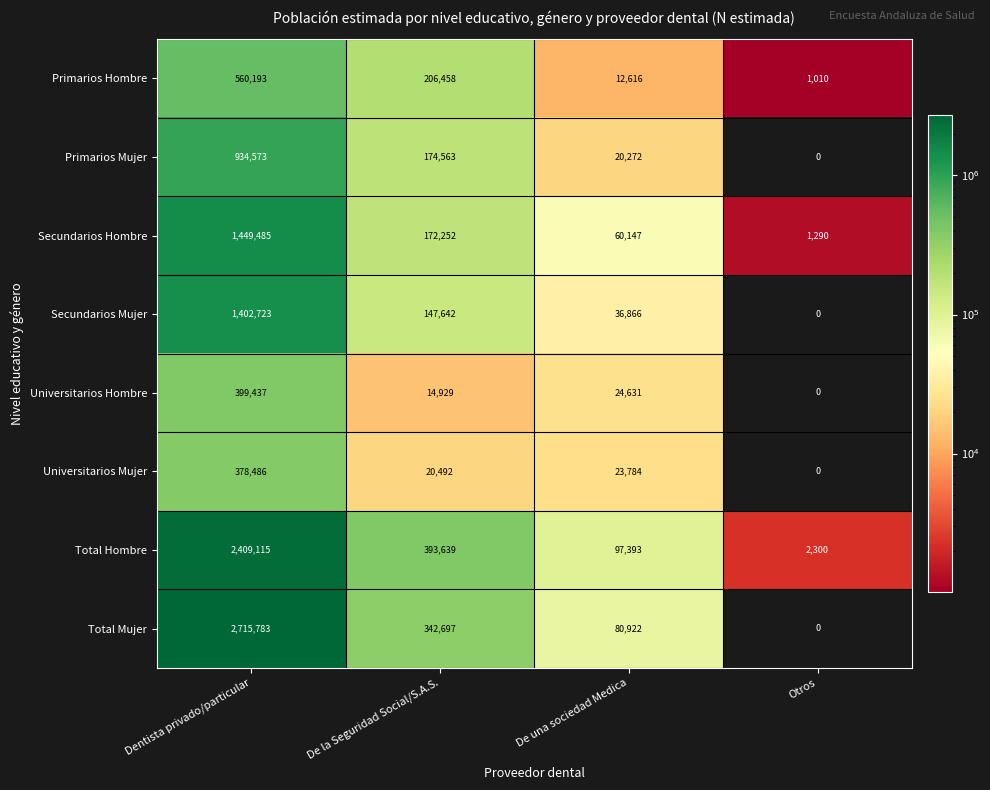

What is the difference between the maximum and minimum values in the Universitarios Mujer series?

378486